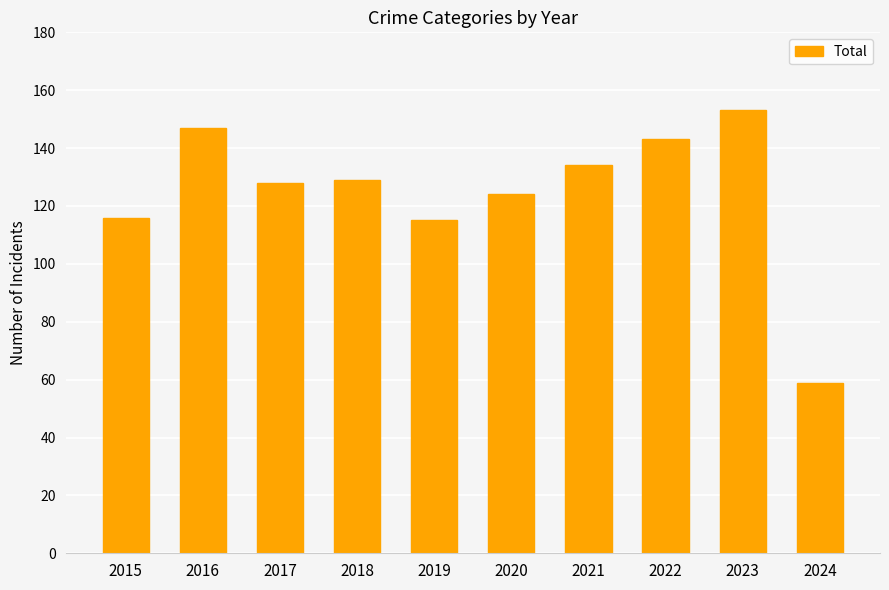

What is the difference between the maximum and second lowest values?

38